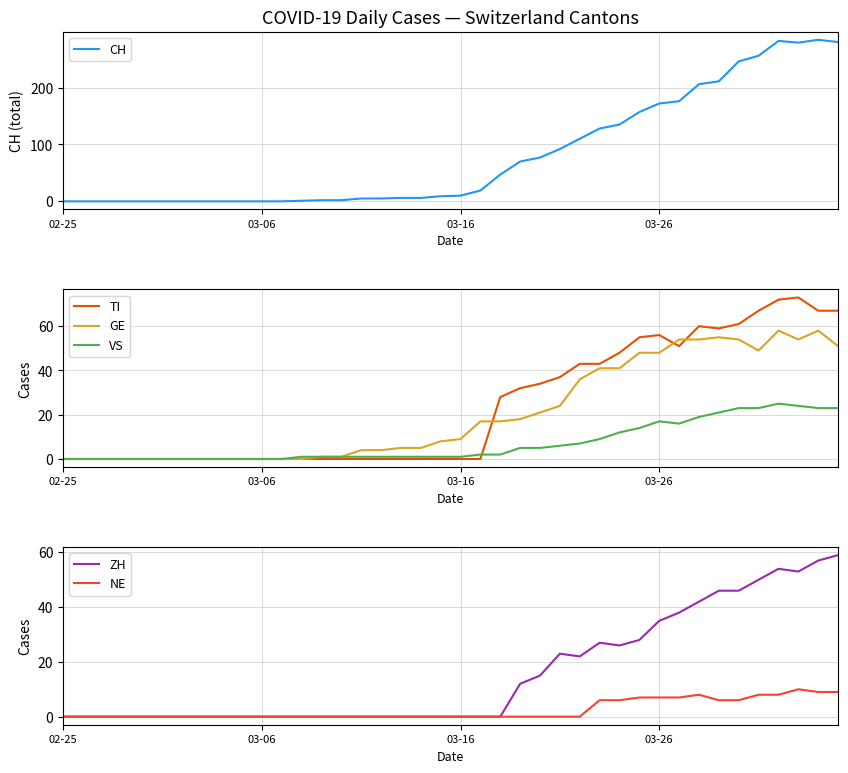

What is the highest value of the NE series?

10